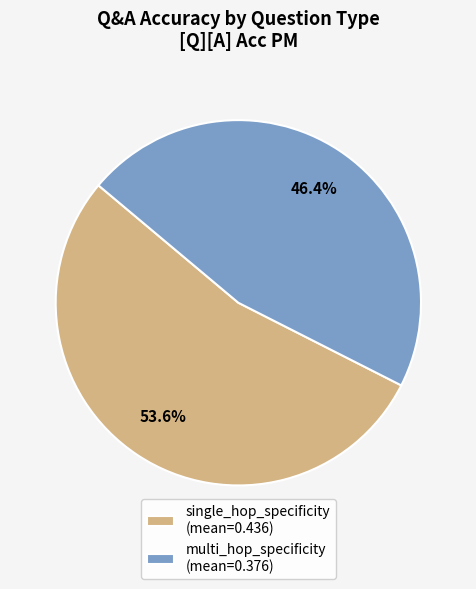

Which has a higher value, multi_hop_specificity or single_hop_specificity?

single_hop_specificity